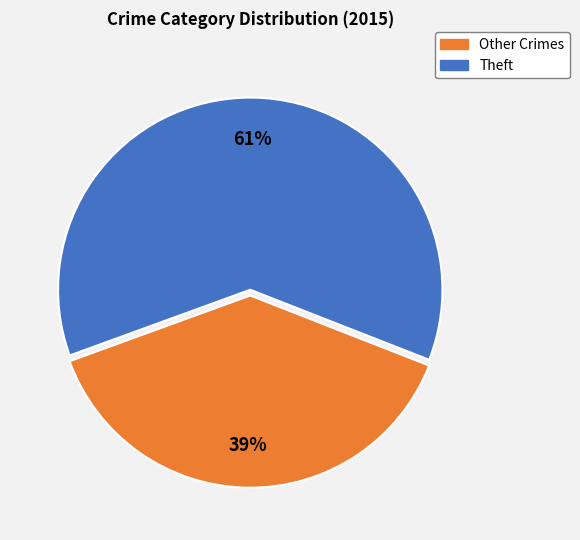

Is there any slice that represents more than half of the pie?

Yes